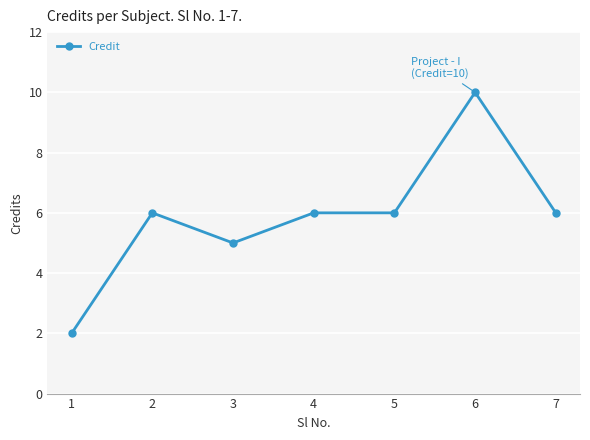

What is the value of the 7th point from the left?

6